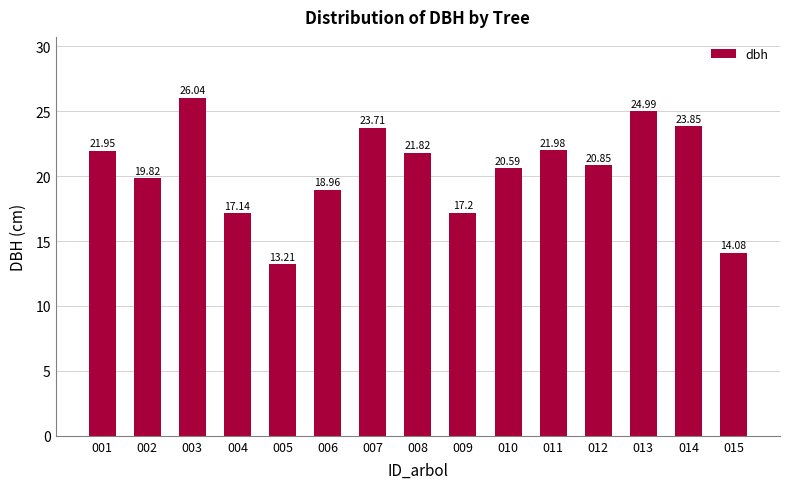

How many series are shown in this chart?

1